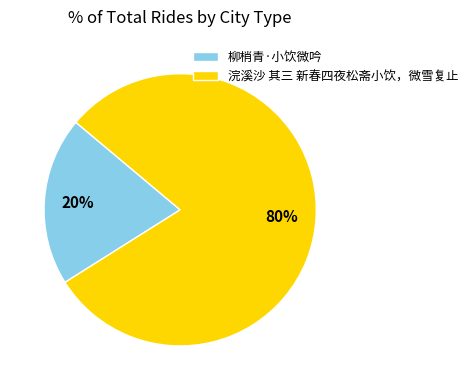

True or false: 柳梢青·小饮微吟 accounts for 20% of the total.

True